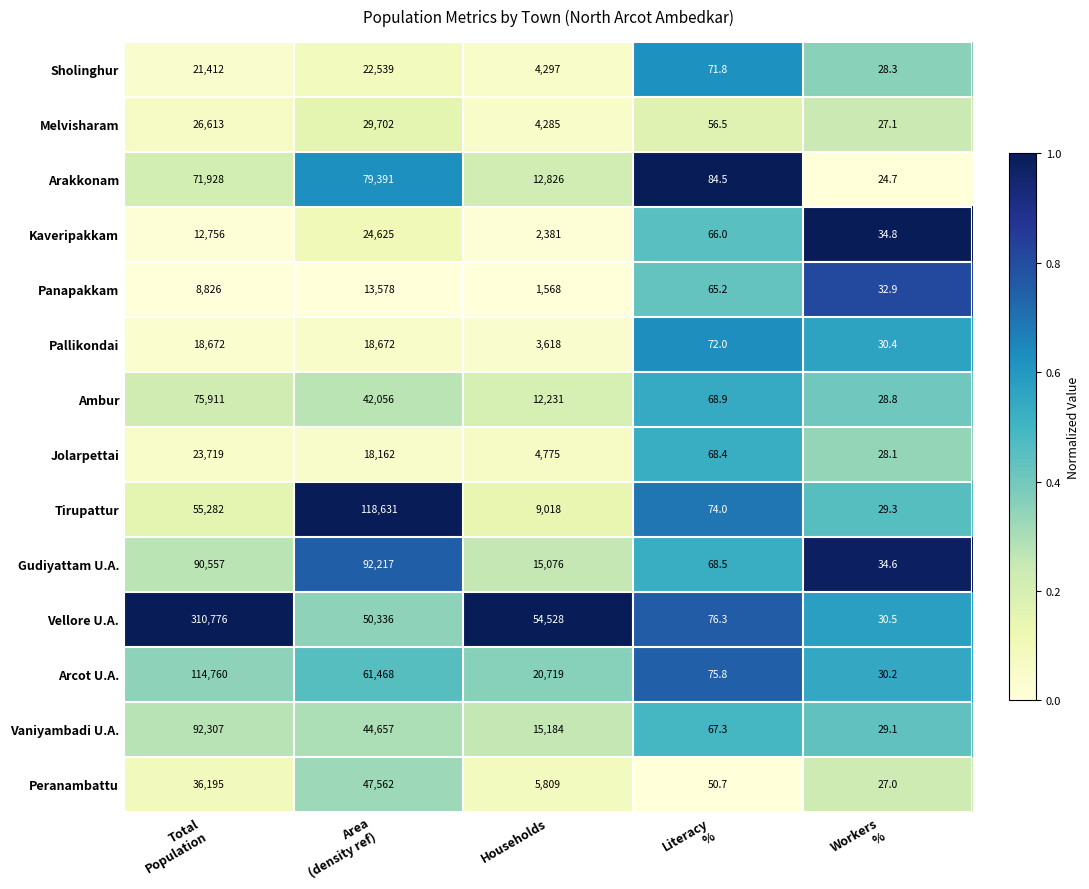

Which series has the largest range (max minus min)?

Vellore U.A.